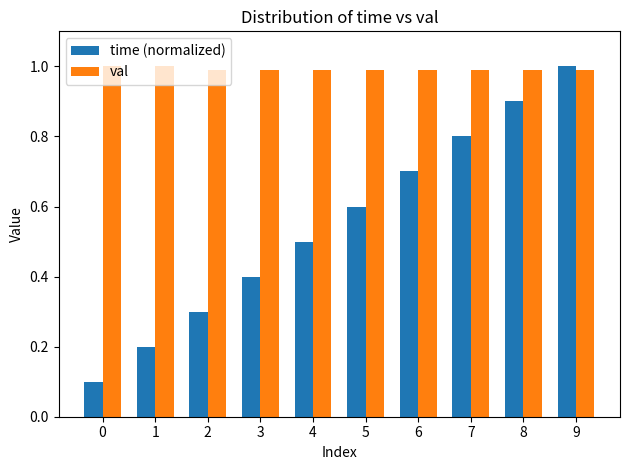

Is it true that val equals 0.6 at 5?

False